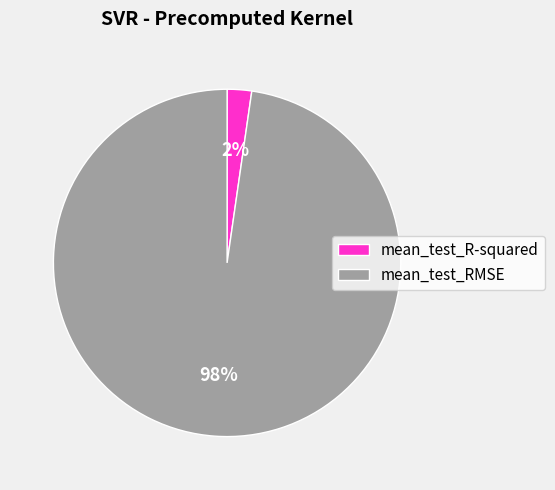

To the nearest percent, what is the combined percentage of mean_test_R-squared and mean_test_RMSE?

100%